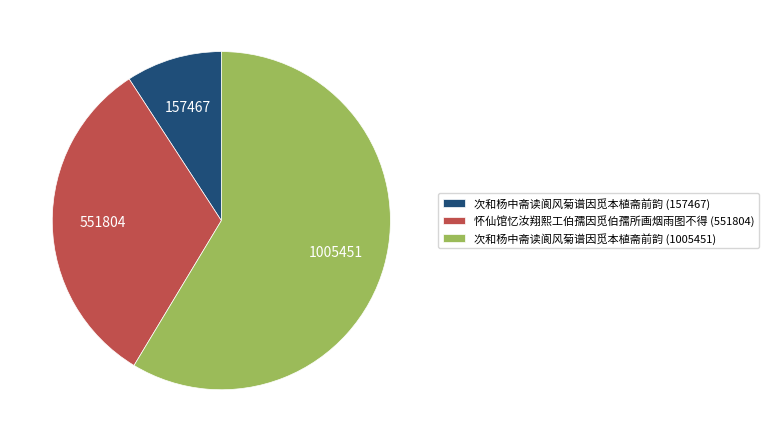

Which category accounts for the majority?

次和杨中斋读阆风菊谱因觅本植斋前韵 (1005451)